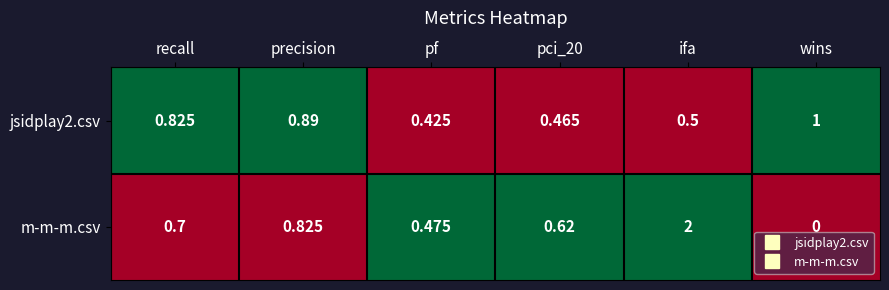

Between pci_20 and ifa, which series saw the biggest shift?

m-m-m.csv